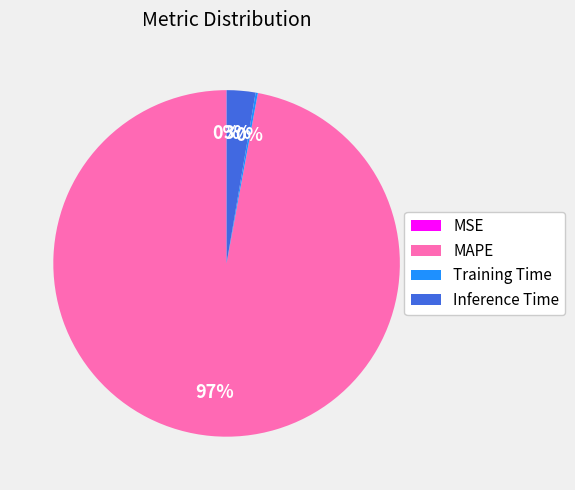

True or false: MAPE accounts for 97% of the total.

True